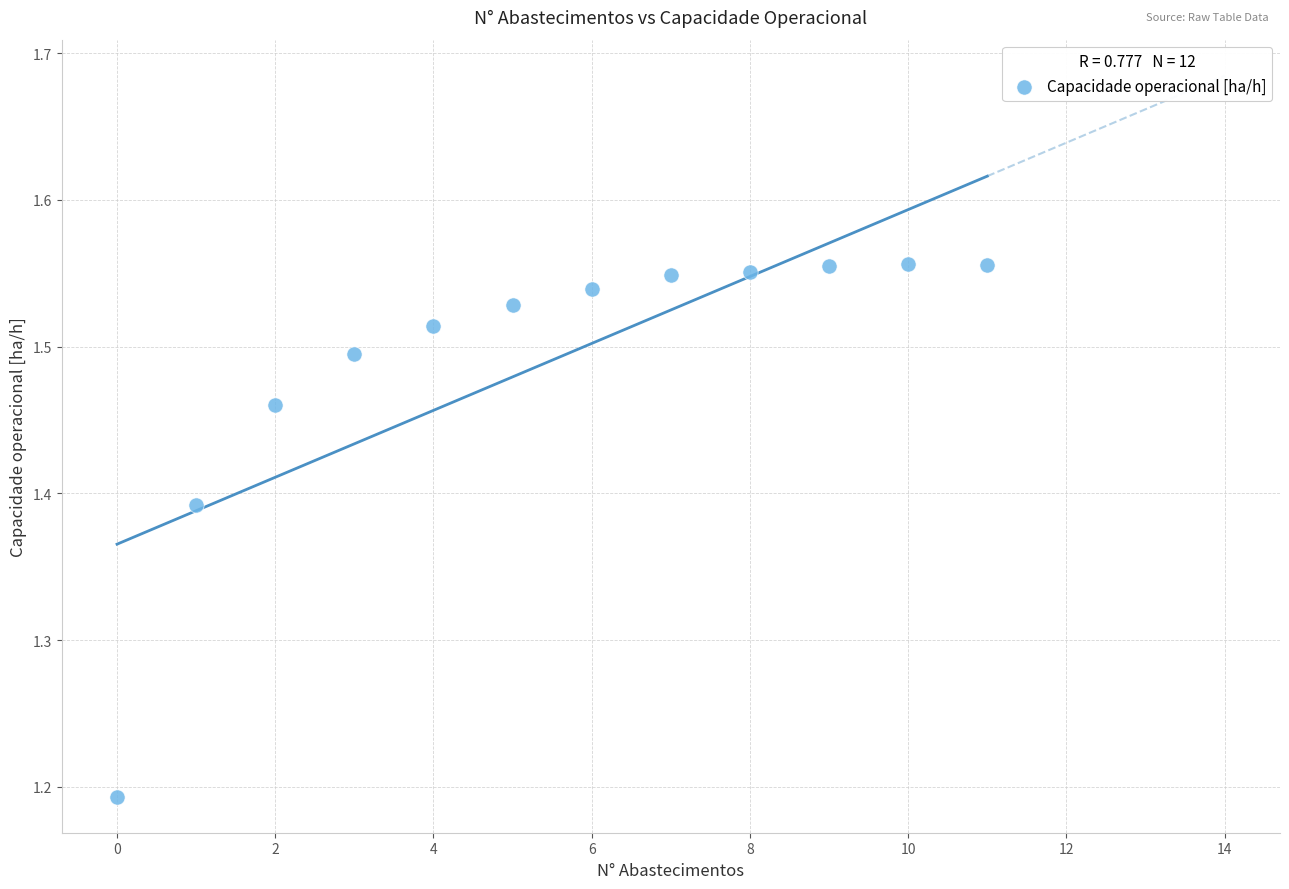

What is the range of Y values (max minus min)?

0.4